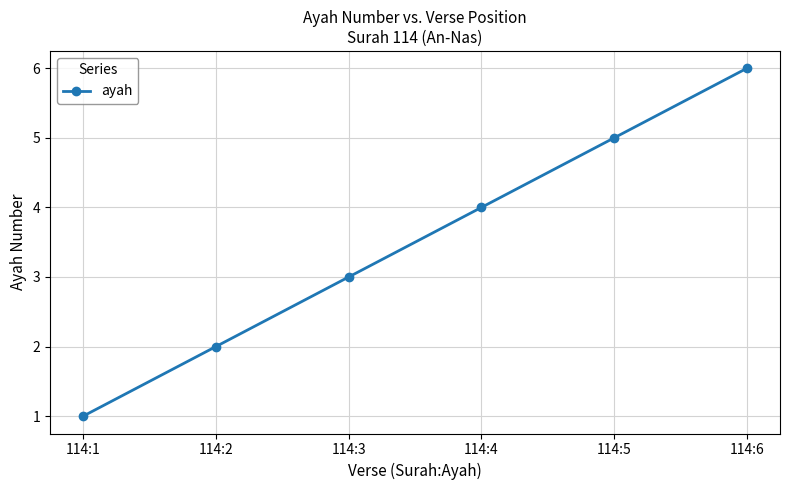

List the labels in order of value, largest first.

114:6, 114:5, 114:4, 114:3, 114:2, 114:1